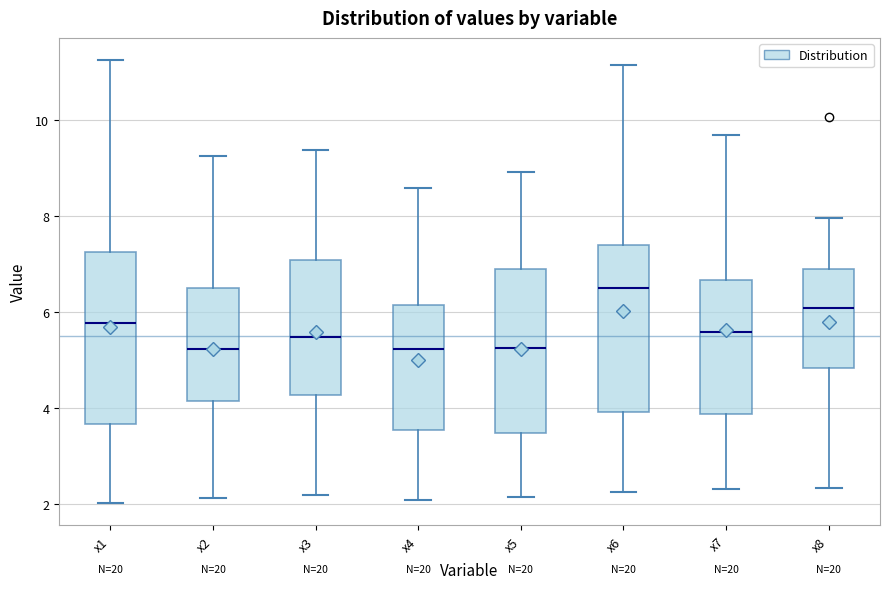

Reading left to right, transcribe this box plot: for each box, give where its median line is, the range the box spans, and where its two whiskers end, as read against the y-axis. The values are not printed on the chart, so give them approximately, as read against the axis.

x1: median 5.8, box 3.6 to 7.2, whiskers 2.0 to 11.2
x2: median 5.2, box 4.2 to 6.4, whiskers 2.2 to 9.2
x3: median 5.4, box 4.2 to 7.0, whiskers 2.2 to 9.4
x4: median 5.2, box 3.6 to 6.2, whiskers 2.0 to 8.6
x5: median 5.2, box 3.4 to 7.0, whiskers 2.2 to 9.0
x6: median 6.6, box 4.0 to 7.4, whiskers 2.2 to 11.2
x7: median 5.6, box 3.8 to 6.6, whiskers 2.4 to 9.6
x8: median 6.0, box 4.8 to 7.0, whiskers 2.4 to 8.0